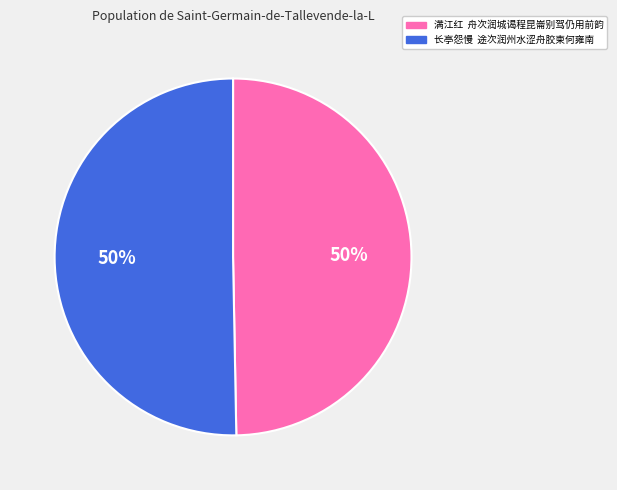

What is the ratio of the value at 长亭怨慢 途次润州水涩舟胶柬何雍南 to the value at 满江红 舟次润城谒程昆崙别驾仍用前韵?

1.0